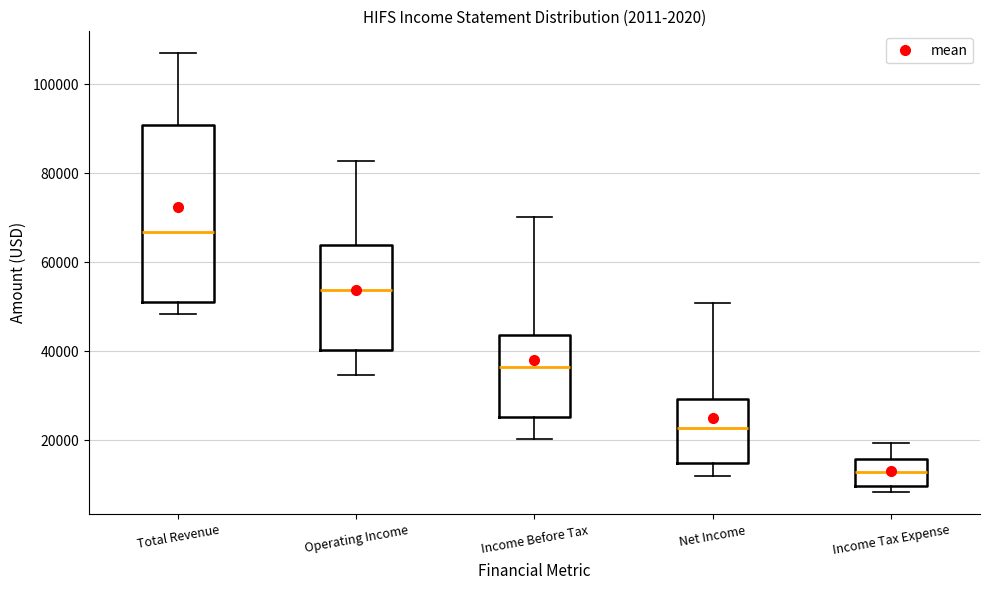

Which box has the lowest median line?

Income Tax Expense